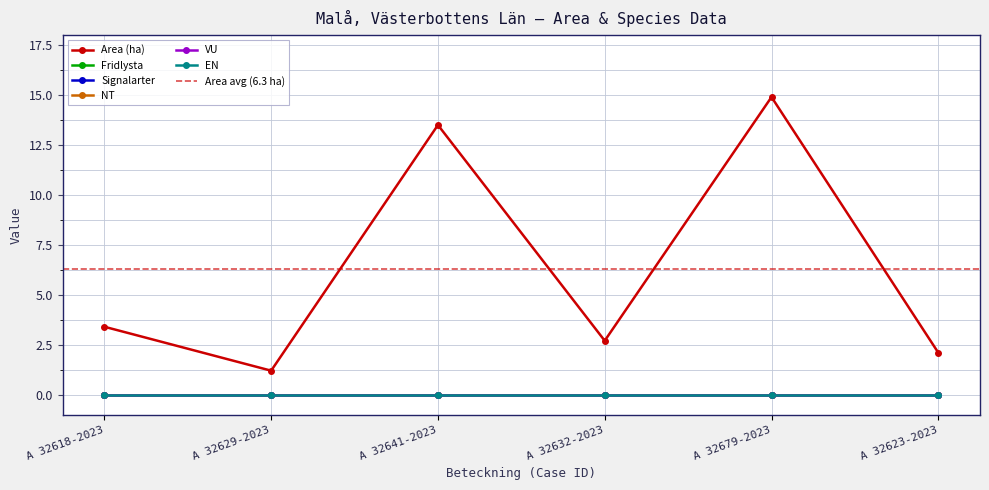

What is the maximum value shown in the chart?

14.9